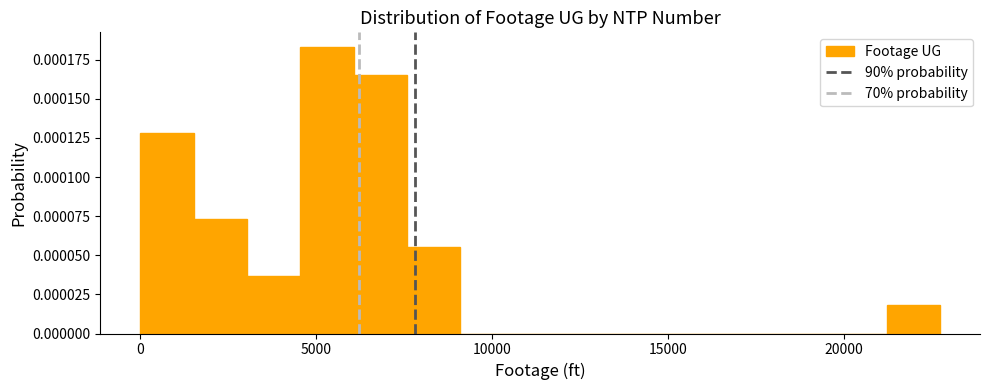

Around what value on the x-axis is the tallest bar? Give the approximate position of its centre, as read against the axis.

5500